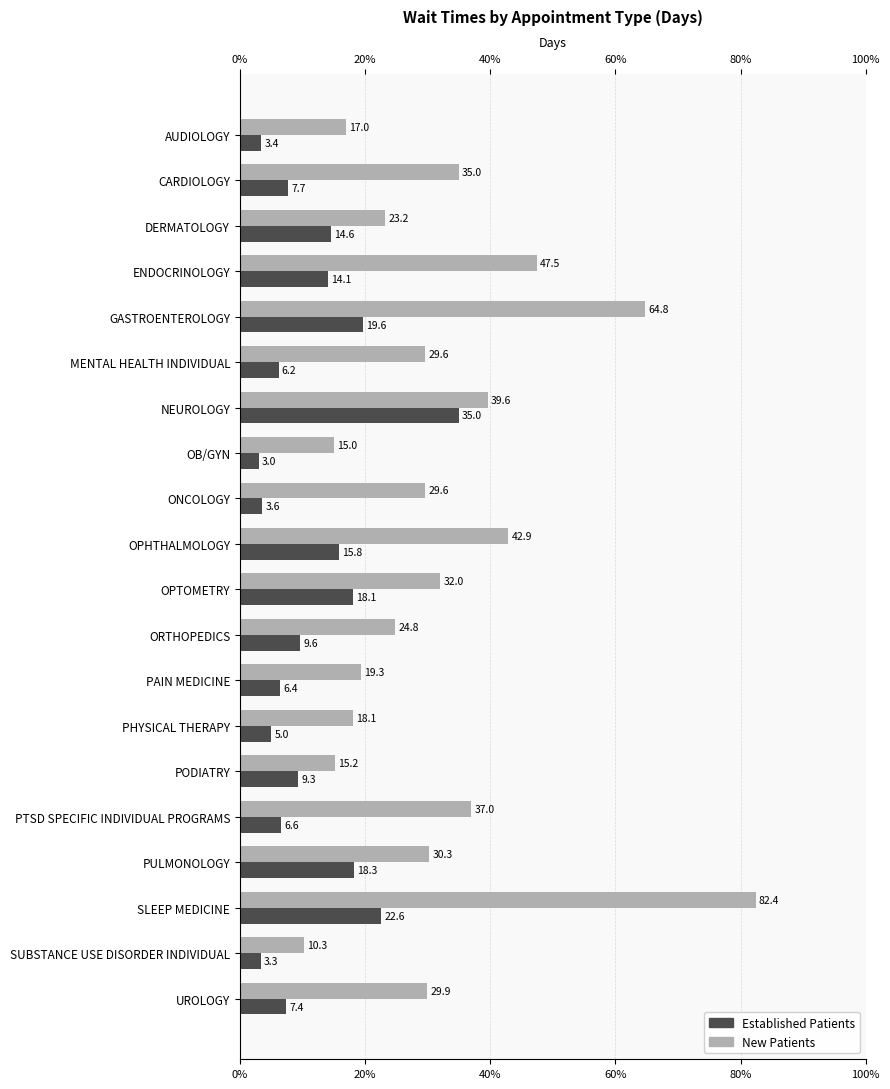

Rank the series at NEUROLOGY from highest to lowest value.

New Patients, Established Patients